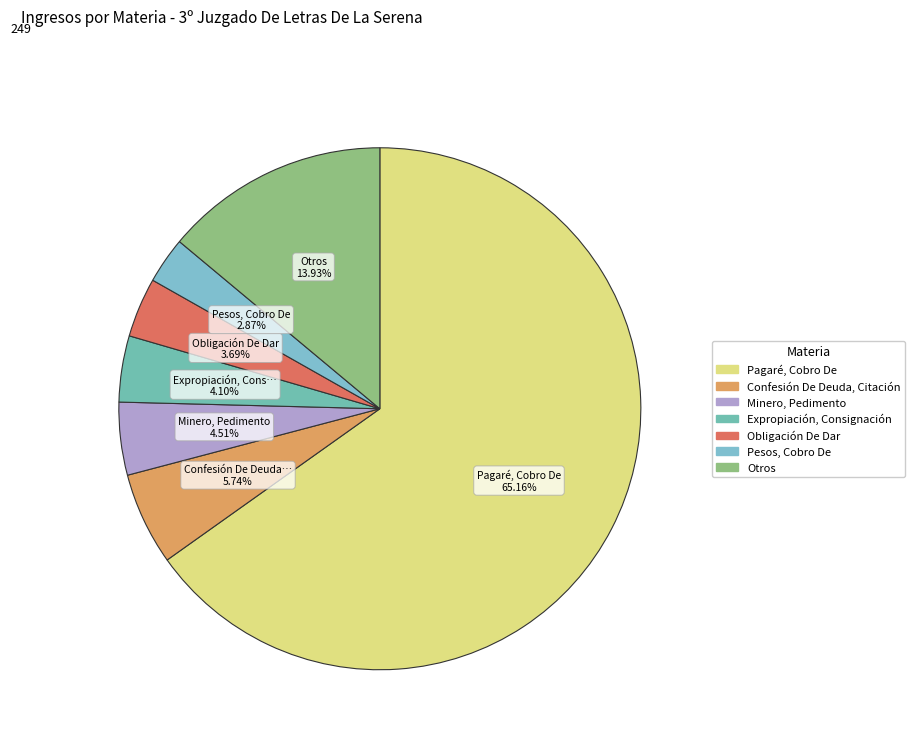

Does any single category account for the majority?

Yes